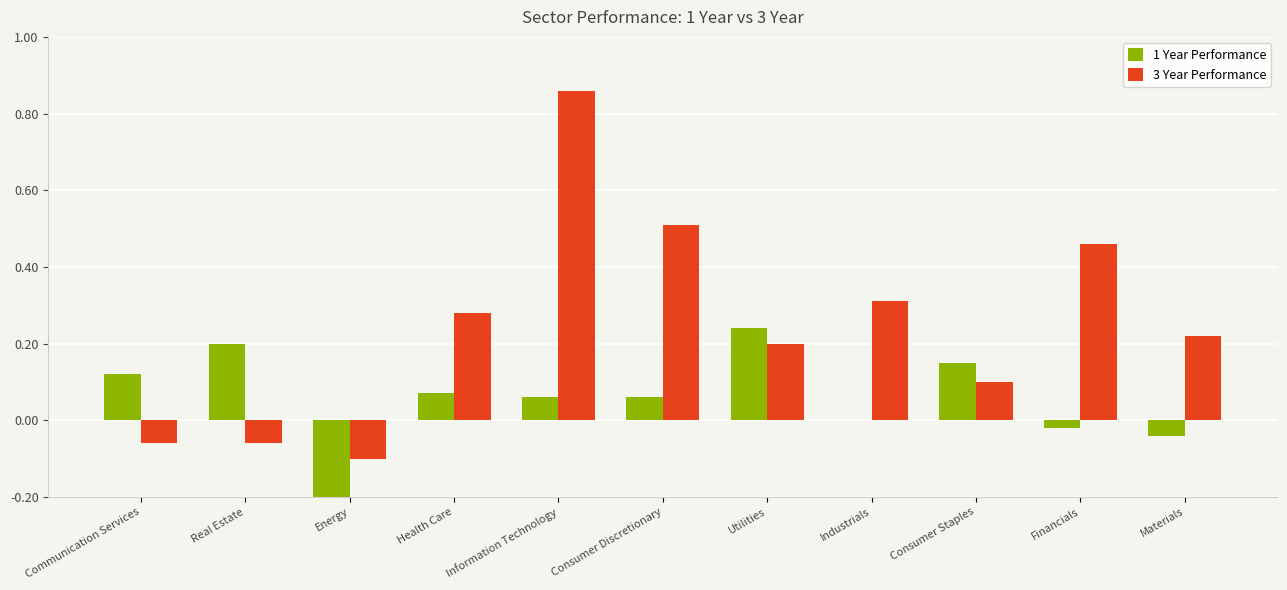

At which category is the sum across all series the highest?

Information Technology